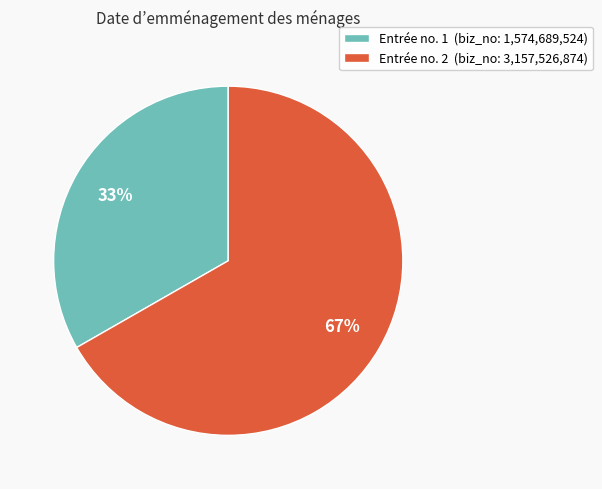

Does Entrée no. 1 (biz_no: 1,574,689,524) represent more than half of the total?

No